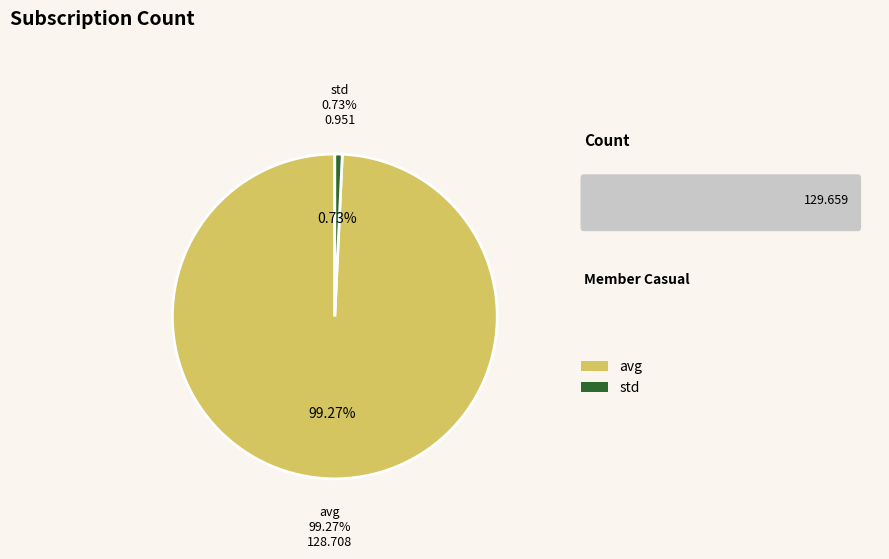

Which category has the biggest portion of the pie?

avg